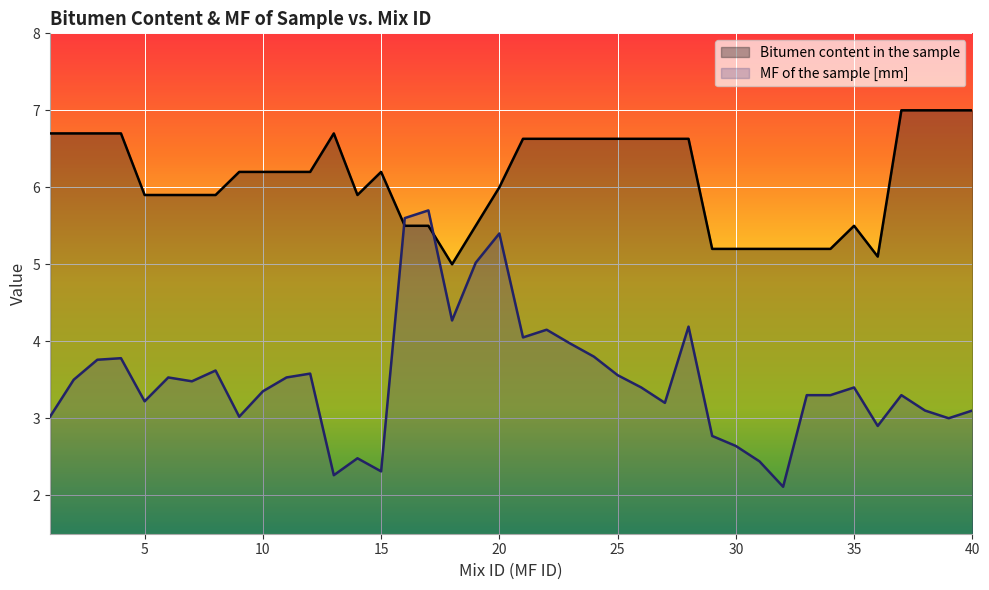

Reading right to left, transcribe all the data shown in this chart.

Bitumen content in the sample: 7.0	7.0	7.0	7.0	5.1	5.5	5.2	5.2	5.2	5.2	5.2	5.2	6.6	6.6	6.6	6.6	6.6	6.6	6.6	6.6	6.0	5.5	5.0	5.5	5.5	6.2	5.9	6.7	6.2	6.2	6.2	6.2	5.9	5.9	5.9	5.9	6.7	6.7	6.7	6.7
MF of the sample [mm]: 3.1	3.0	3.1	3.3	2.9	3.4	3.3	3.3	2.1	2.4	2.6	2.8	4.2	3.2	3.4	3.6	3.8	4.0	4.2	4.0	5.4	5.0	4.3	5.7	5.6	2.3	2.5	2.3	3.6	3.5	3.4	3.0	3.6	3.5	3.5	3.2	3.8	3.8	3.5	3.0